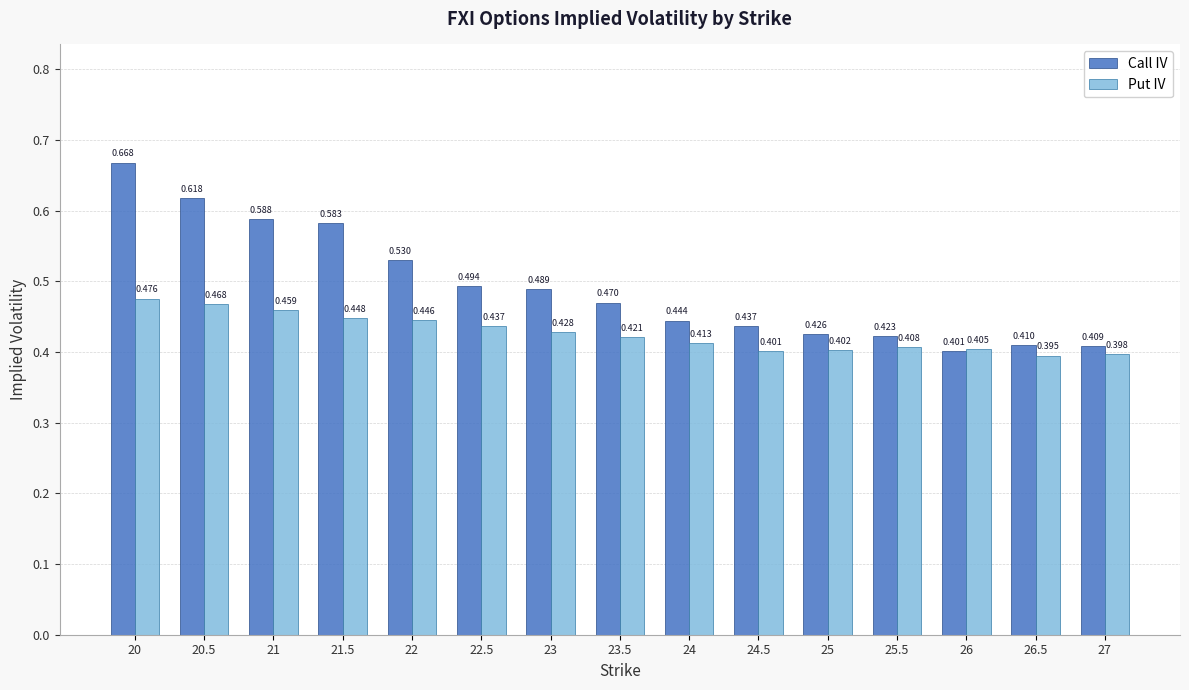

List the labels in order of Put IV value, smallest first.

26.5, 27, 24.5, 25, 26, 25.5, 24, 23.5, 23, 22.5, 22, 21.5, 21, 20.5, 20